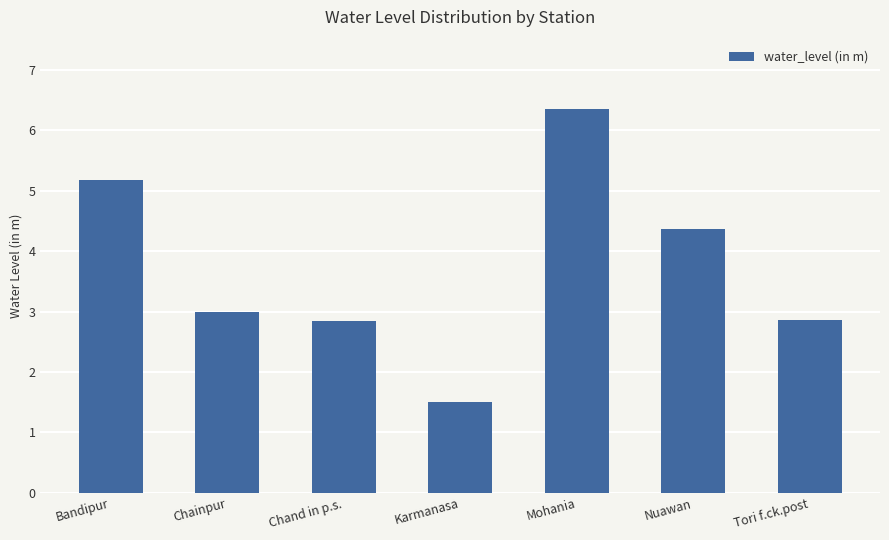

How many distinct data groups are displayed?

1